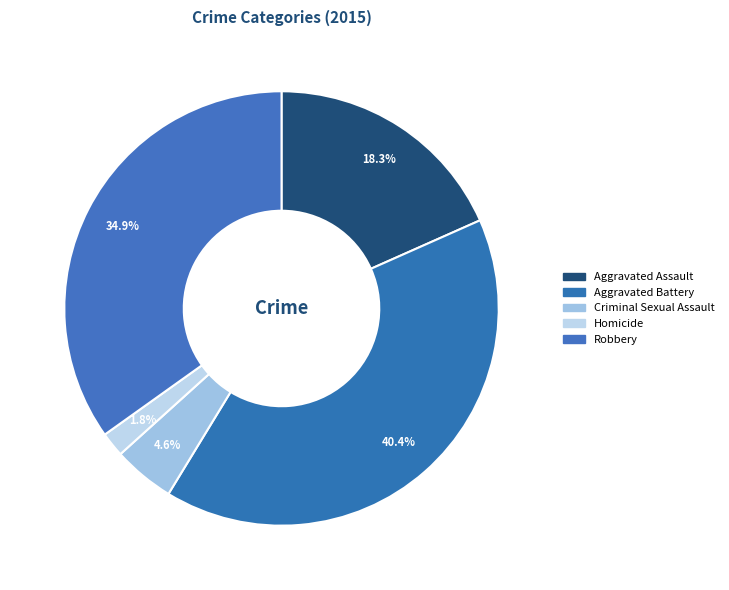

Is there a majority slice in this chart?

No